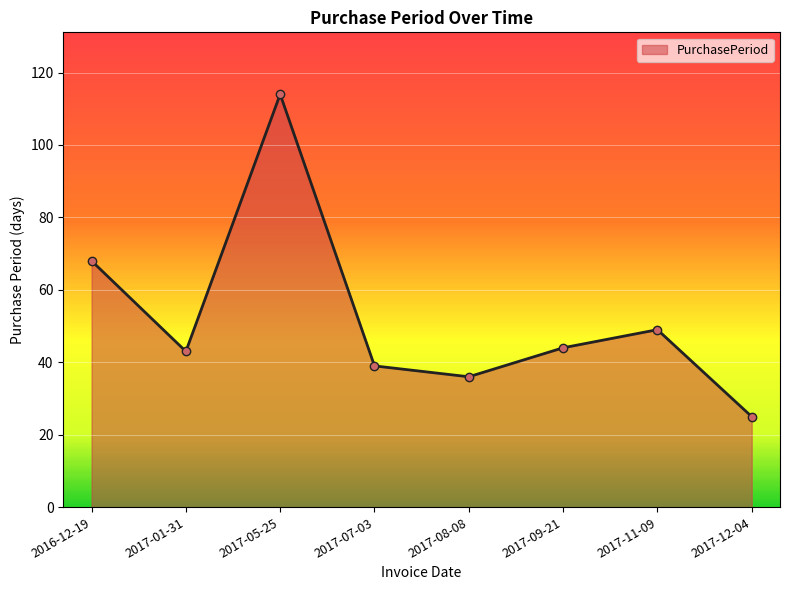

Does the chart have visible grid lines?

Yes